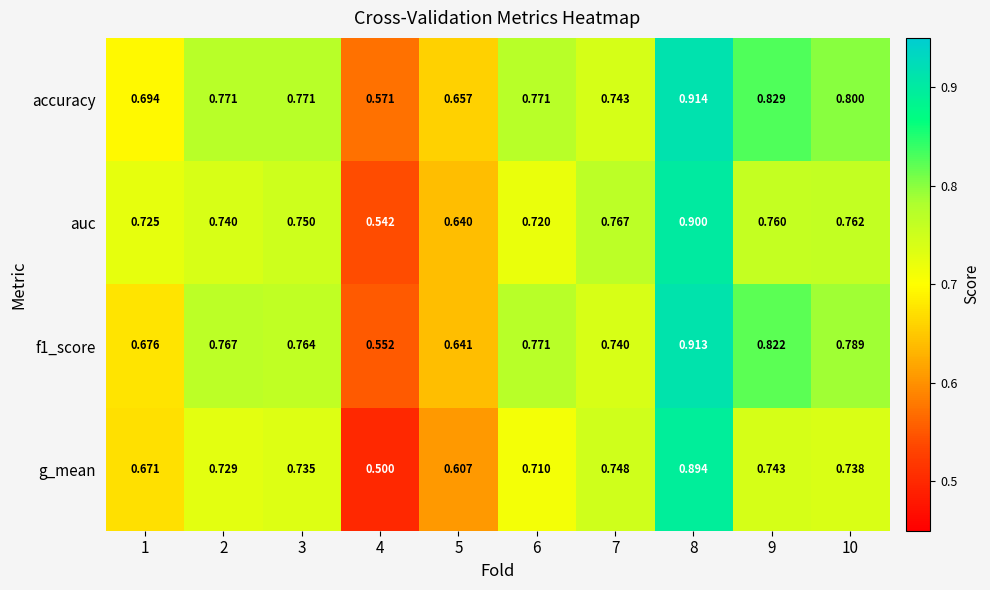

At which category is the sum across all series the highest?

8